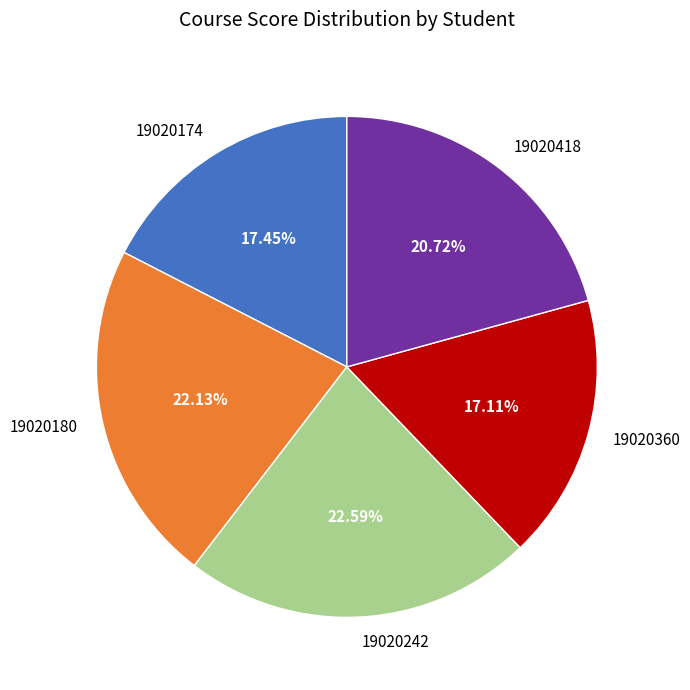

To the nearest percent, what is the combined percentage of 19020418 and 19020360?

38%